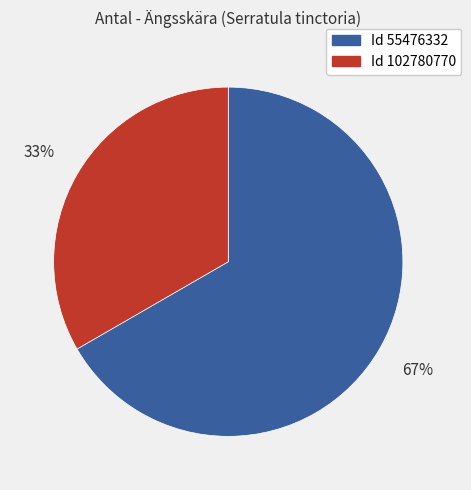

To the nearest percent, what is the average slice percentage?

50%